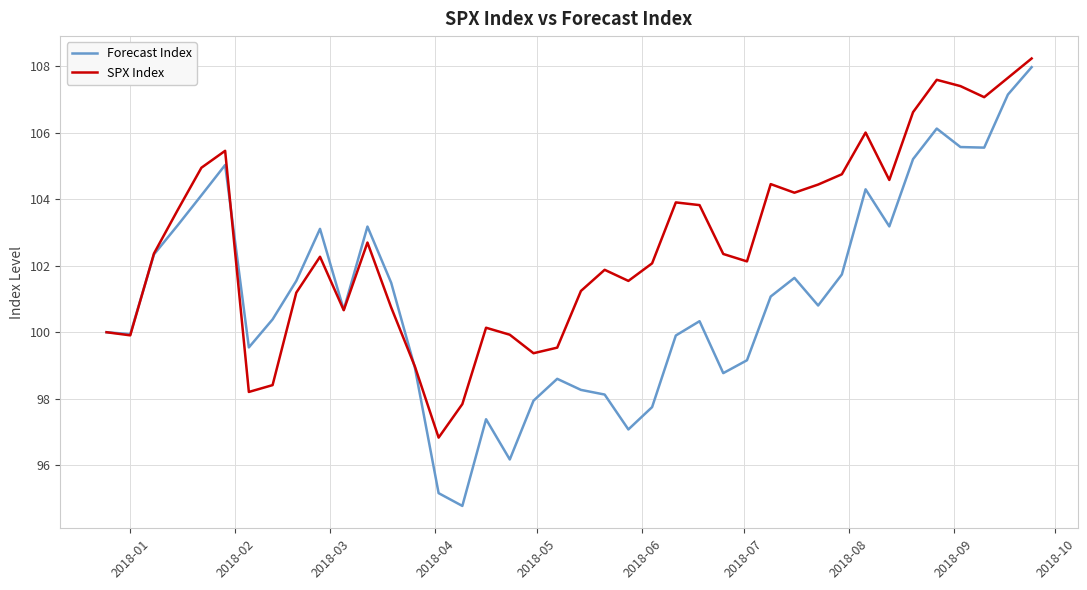

What is the maximum value shown in the chart?

108.2